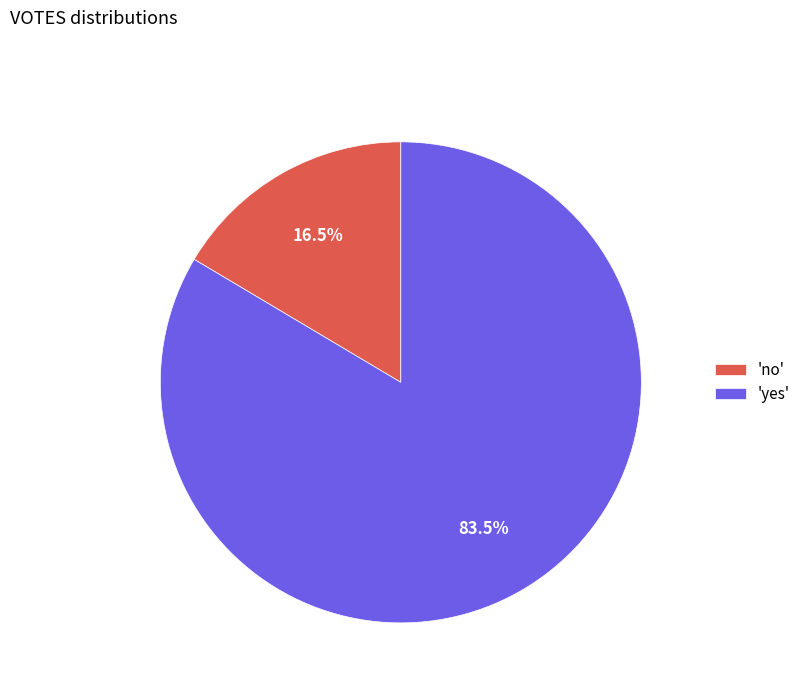

Which category accounts for the majority?

'yes'